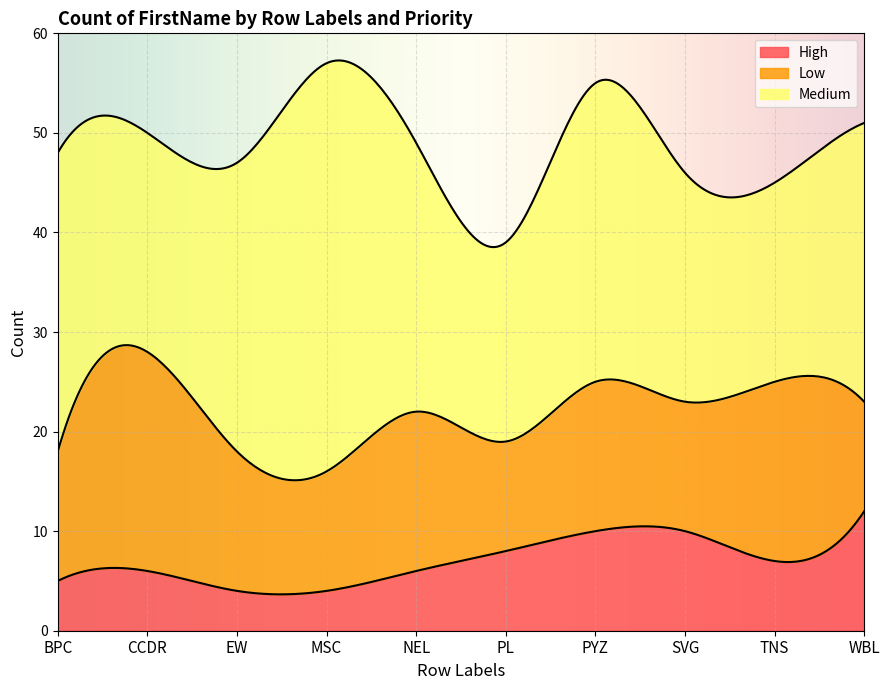

Reading left to right, transcribe all the data shown in this chart.

High: BPC=5	CCDR=6	EW=4	MSC=4	NEL=6	PL=8	PYZ=10	SVG=10	TNS=7	WBL=12
Low: BPC=13	CCDR=22	EW=14	MSC=12	NEL=16	PL=11	PYZ=15	SVG=13	TNS=18	WBL=11
Medium: BPC=30	CCDR=22	EW=29	MSC=41	NEL=27	PL=20	PYZ=30	SVG=23	TNS=20	WBL=28